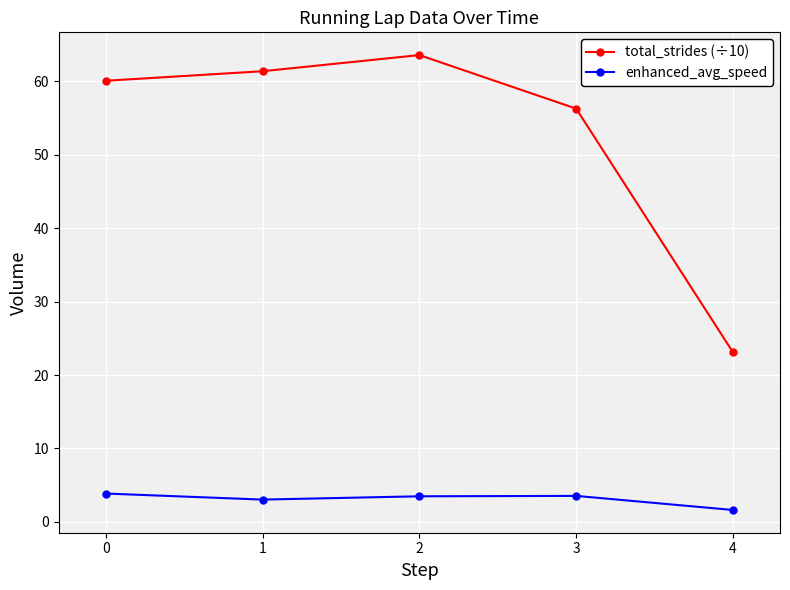

The value of enhanced_avg_speed at 2 is 0.8. True or false?

False